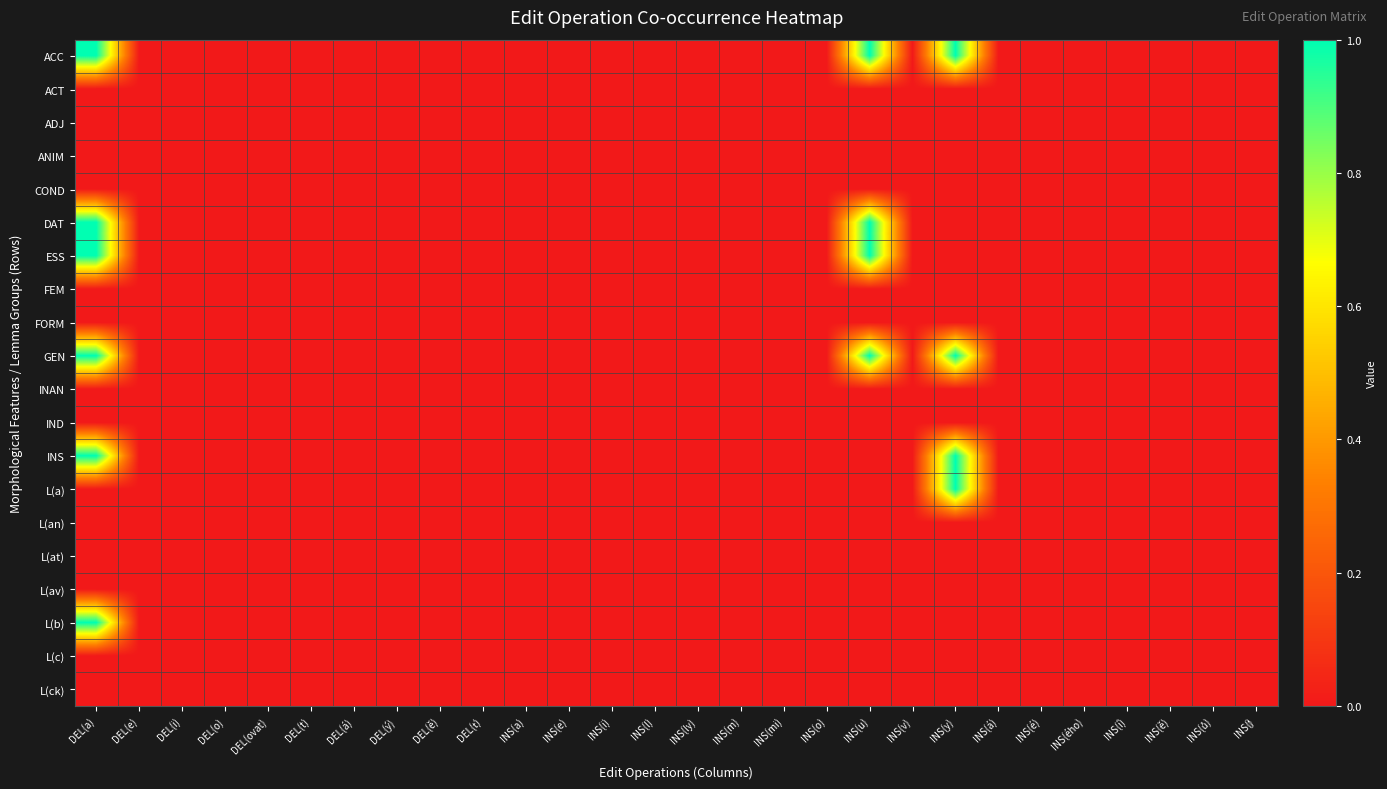

Reading left to right, extract all data points from this chart.

ACC: DEL(a)=1	DEL(e)=0	DEL(i)=0	DEL(o)=0	DEL(ovat)=0	DEL(t)=0	DEL(á)=0	DEL(ý)=0	DEL(ě)=0	DEL(ť)=0	INS(a)=0	INS(e)=0	INS(i)=0	INS(l)=0	INS(ly)=0	INS(m)=0	INS(mi)=0	INS(o)=0	INS(u)=1	INS(v)=0	INS(y)=1	INS(á)=0	INS(é)=0	INS(ého)=0	INS(í)=0	INS(ě)=0	INS(ů)=0	INS(‎)=0
ACT: DEL(a)=0	DEL(e)=0	DEL(i)=0	DEL(o)=0	DEL(ovat)=0	DEL(t)=0	DEL(á)=0	DEL(ý)=0	DEL(ě)=0	DEL(ť)=0	INS(a)=0	INS(e)=0	INS(i)=0	INS(l)=0	INS(ly)=0	INS(m)=0	INS(mi)=0	INS(o)=0	INS(u)=0	INS(v)=0	INS(y)=0	INS(á)=0	INS(é)=0	INS(ého)=0	INS(í)=0	INS(ě)=0	INS(ů)=0	INS(‎)=0
ADJ: DEL(a)=0	DEL(e)=0	DEL(i)=0	DEL(o)=0	DEL(ovat)=0	DEL(t)=0	DEL(á)=0	DEL(ý)=0	DEL(ě)=0	DEL(ť)=0	INS(a)=0	INS(e)=0	INS(i)=0	INS(l)=0	INS(ly)=0	INS(m)=0	INS(mi)=0	INS(o)=0	INS(u)=0	INS(v)=0	INS(y)=0	INS(á)=0	INS(é)=0	INS(ého)=0	INS(í)=0	INS(ě)=0	INS(ů)=0	INS(‎)=0
ANIM: DEL(a)=0	DEL(e)=0	DEL(i)=0	DEL(o)=0	DEL(ovat)=0	DEL(t)=0	DEL(á)=0	DEL(ý)=0	DEL(ě)=0	DEL(ť)=0	INS(a)=0	INS(e)=0	INS(i)=0	INS(l)=0	INS(ly)=0	INS(m)=0	INS(mi)=0	INS(o)=0	INS(u)=0	INS(v)=0	INS(y)=0	INS(á)=0	INS(é)=0	INS(ého)=0	INS(í)=0	INS(ě)=0	INS(ů)=0	INS(‎)=0
COND: DEL(a)=0	DEL(e)=0	DEL(i)=0	DEL(o)=0	DEL(ovat)=0	DEL(t)=0	DEL(á)=0	DEL(ý)=0	DEL(ě)=0	DEL(ť)=0	INS(a)=0	INS(e)=0	INS(i)=0	INS(l)=0	INS(ly)=0	INS(m)=0	INS(mi)=0	INS(o)=0	INS(u)=0	INS(v)=0	INS(y)=0	INS(á)=0	INS(é)=0	INS(ého)=0	INS(í)=0	INS(ě)=0	INS(ů)=0	INS(‎)=0
DAT: DEL(a)=1	DEL(e)=0	DEL(i)=0	DEL(o)=0	DEL(ovat)=0	DEL(t)=0	DEL(á)=0	DEL(ý)=0	DEL(ě)=0	DEL(ť)=0	INS(a)=0	INS(e)=0	INS(i)=0	INS(l)=0	INS(ly)=0	INS(m)=0	INS(mi)=0	INS(o)=0	INS(u)=1	INS(v)=0	INS(y)=0	INS(á)=0	INS(é)=0	INS(ého)=0	INS(í)=0	INS(ě)=0	INS(ů)=0	INS(‎)=0
ESS: DEL(a)=1	DEL(e)=0	DEL(i)=0	DEL(o)=0	DEL(ovat)=0	DEL(t)=0	DEL(á)=0	DEL(ý)=0	DEL(ě)=0	DEL(ť)=0	INS(a)=0	INS(e)=0	INS(i)=0	INS(l)=0	INS(ly)=0	INS(m)=0	INS(mi)=0	INS(o)=0	INS(u)=1	INS(v)=0	INS(y)=0	INS(á)=0	INS(é)=0	INS(ého)=0	INS(í)=0	INS(ě)=0	INS(ů)=0	INS(‎)=0
FEM: DEL(a)=0	DEL(e)=0	DEL(i)=0	DEL(o)=0	DEL(ovat)=0	DEL(t)=0	DEL(á)=0	DEL(ý)=0	DEL(ě)=0	DEL(ť)=0	INS(a)=0	INS(e)=0	INS(i)=0	INS(l)=0	INS(ly)=0	INS(m)=0	INS(mi)=0	INS(o)=0	INS(u)=0	INS(v)=0	INS(y)=0	INS(á)=0	INS(é)=0	INS(ého)=0	INS(í)=0	INS(ě)=0	INS(ů)=0	INS(‎)=0
FORM: DEL(a)=0	DEL(e)=0	DEL(i)=0	DEL(o)=0	DEL(ovat)=0	DEL(t)=0	DEL(á)=0	DEL(ý)=0	DEL(ě)=0	DEL(ť)=0	INS(a)=0	INS(e)=0	INS(i)=0	INS(l)=0	INS(ly)=0	INS(m)=0	INS(mi)=0	INS(o)=0	INS(u)=0	INS(v)=0	INS(y)=0	INS(á)=0	INS(é)=0	INS(ého)=0	INS(í)=0	INS(ě)=0	INS(ů)=0	INS(‎)=0
GEN: DEL(a)=1	DEL(e)=0	DEL(i)=0	DEL(o)=0	DEL(ovat)=0	DEL(t)=0	DEL(á)=0	DEL(ý)=0	DEL(ě)=0	DEL(ť)=0	INS(a)=0	INS(e)=0	INS(i)=0	INS(l)=0	INS(ly)=0	INS(m)=0	INS(mi)=0	INS(o)=0	INS(u)=1	INS(v)=0	INS(y)=1	INS(á)=0	INS(é)=0	INS(ého)=0	INS(í)=0	INS(ě)=0	INS(ů)=0	INS(‎)=0
INAN: DEL(a)=0	DEL(e)=0	DEL(i)=0	DEL(o)=0	DEL(ovat)=0	DEL(t)=0	DEL(á)=0	DEL(ý)=0	DEL(ě)=0	DEL(ť)=0	INS(a)=0	INS(e)=0	INS(i)=0	INS(l)=0	INS(ly)=0	INS(m)=0	INS(mi)=0	INS(o)=0	INS(u)=0	INS(v)=0	INS(y)=0	INS(á)=0	INS(é)=0	INS(ého)=0	INS(í)=0	INS(ě)=0	INS(ů)=0	INS(‎)=0
IND: DEL(a)=0	DEL(e)=0	DEL(i)=0	DEL(o)=0	DEL(ovat)=0	DEL(t)=0	DEL(á)=0	DEL(ý)=0	DEL(ě)=0	DEL(ť)=0	INS(a)=0	INS(e)=0	INS(i)=0	INS(l)=0	INS(ly)=0	INS(m)=0	INS(mi)=0	INS(o)=0	INS(u)=0	INS(v)=0	INS(y)=0	INS(á)=0	INS(é)=0	INS(ého)=0	INS(í)=0	INS(ě)=0	INS(ů)=0	INS(‎)=0
INS: DEL(a)=1	DEL(e)=0	DEL(i)=0	DEL(o)=0	DEL(ovat)=0	DEL(t)=0	DEL(á)=0	DEL(ý)=0	DEL(ě)=0	DEL(ť)=0	INS(a)=0	INS(e)=0	INS(i)=0	INS(l)=0	INS(ly)=0	INS(m)=0	INS(mi)=0	INS(o)=0	INS(u)=0	INS(v)=0	INS(y)=1	INS(á)=0	INS(é)=0	INS(ého)=0	INS(í)=0	INS(ě)=0	INS(ů)=0	INS(‎)=0
L(a): DEL(a)=0	DEL(e)=0	DEL(i)=0	DEL(o)=0	DEL(ovat)=0	DEL(t)=0	DEL(á)=0	DEL(ý)=0	DEL(ě)=0	DEL(ť)=0	INS(a)=0	INS(e)=0	INS(i)=0	INS(l)=0	INS(ly)=0	INS(m)=0	INS(mi)=0	INS(o)=0	INS(u)=0	INS(v)=0	INS(y)=1	INS(á)=0	INS(é)=0	INS(ého)=0	INS(í)=0	INS(ě)=0	INS(ů)=0	INS(‎)=0
L(an): DEL(a)=0	DEL(e)=0	DEL(i)=0	DEL(o)=0	DEL(ovat)=0	DEL(t)=0	DEL(á)=0	DEL(ý)=0	DEL(ě)=0	DEL(ť)=0	INS(a)=0	INS(e)=0	INS(i)=0	INS(l)=0	INS(ly)=0	INS(m)=0	INS(mi)=0	INS(o)=0	INS(u)=0	INS(v)=0	INS(y)=0	INS(á)=0	INS(é)=0	INS(ého)=0	INS(í)=0	INS(ě)=0	INS(ů)=0	INS(‎)=0
L(at): DEL(a)=0	DEL(e)=0	DEL(i)=0	DEL(o)=0	DEL(ovat)=0	DEL(t)=0	DEL(á)=0	DEL(ý)=0	DEL(ě)=0	DEL(ť)=0	INS(a)=0	INS(e)=0	INS(i)=0	INS(l)=0	INS(ly)=0	INS(m)=0	INS(mi)=0	INS(o)=0	INS(u)=0	INS(v)=0	INS(y)=0	INS(á)=0	INS(é)=0	INS(ého)=0	INS(í)=0	INS(ě)=0	INS(ů)=0	INS(‎)=0
L(av): DEL(a)=0	DEL(e)=0	DEL(i)=0	DEL(o)=0	DEL(ovat)=0	DEL(t)=0	DEL(á)=0	DEL(ý)=0	DEL(ě)=0	DEL(ť)=0	INS(a)=0	INS(e)=0	INS(i)=0	INS(l)=0	INS(ly)=0	INS(m)=0	INS(mi)=0	INS(o)=0	INS(u)=0	INS(v)=0	INS(y)=0	INS(á)=0	INS(é)=0	INS(ého)=0	INS(í)=0	INS(ě)=0	INS(ů)=0	INS(‎)=0
L(b): DEL(a)=1	DEL(e)=0	DEL(i)=0	DEL(o)=0	DEL(ovat)=0	DEL(t)=0	DEL(á)=0	DEL(ý)=0	DEL(ě)=0	DEL(ť)=0	INS(a)=0	INS(e)=0	INS(i)=0	INS(l)=0	INS(ly)=0	INS(m)=0	INS(mi)=0	INS(o)=0	INS(u)=0	INS(v)=0	INS(y)=0	INS(á)=0	INS(é)=0	INS(ého)=0	INS(í)=0	INS(ě)=0	INS(ů)=0	INS(‎)=0
L(c): DEL(a)=0	DEL(e)=0	DEL(i)=0	DEL(o)=0	DEL(ovat)=0	DEL(t)=0	DEL(á)=0	DEL(ý)=0	DEL(ě)=0	DEL(ť)=0	INS(a)=0	INS(e)=0	INS(i)=0	INS(l)=0	INS(ly)=0	INS(m)=0	INS(mi)=0	INS(o)=0	INS(u)=0	INS(v)=0	INS(y)=0	INS(á)=0	INS(é)=0	INS(ého)=0	INS(í)=0	INS(ě)=0	INS(ů)=0	INS(‎)=0
L(ck): DEL(a)=0	DEL(e)=0	DEL(i)=0	DEL(o)=0	DEL(ovat)=0	DEL(t)=0	DEL(á)=0	DEL(ý)=0	DEL(ě)=0	DEL(ť)=0	INS(a)=0	INS(e)=0	INS(i)=0	INS(l)=0	INS(ly)=0	INS(m)=0	INS(mi)=0	INS(o)=0	INS(u)=0	INS(v)=0	INS(y)=0	INS(á)=0	INS(é)=0	INS(ého)=0	INS(í)=0	INS(ě)=0	INS(ů)=0	INS(‎)=0